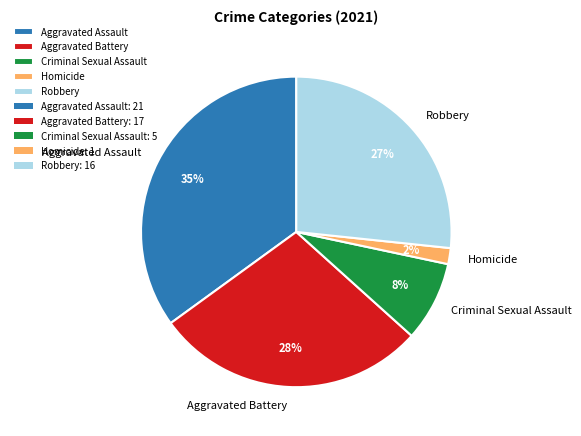

True or false: Robbery accounts for 27% of the total.

True